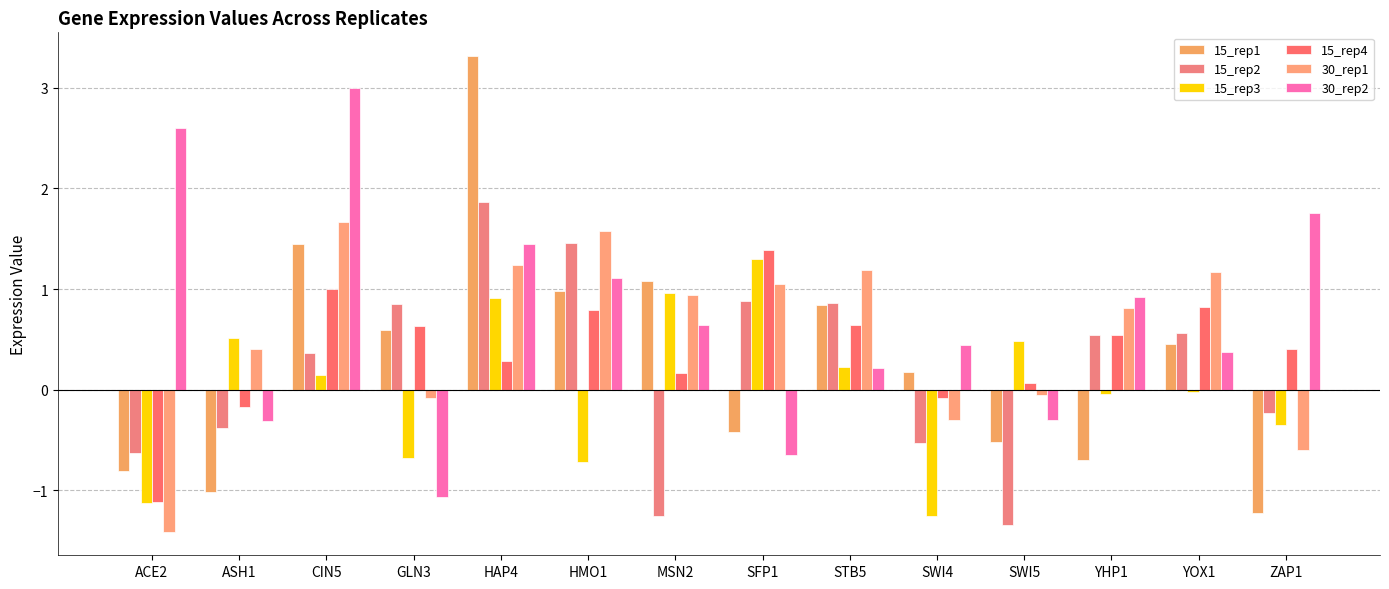

What is the label of the 13th bar from the right?

ASH1